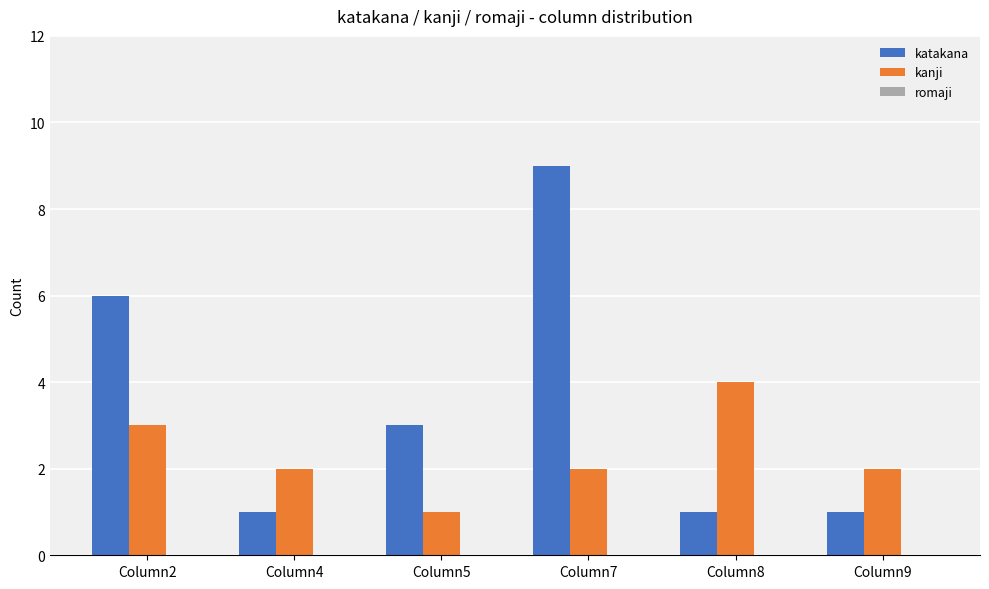

What is the value of the katakana bar at the 5th from the left?

1